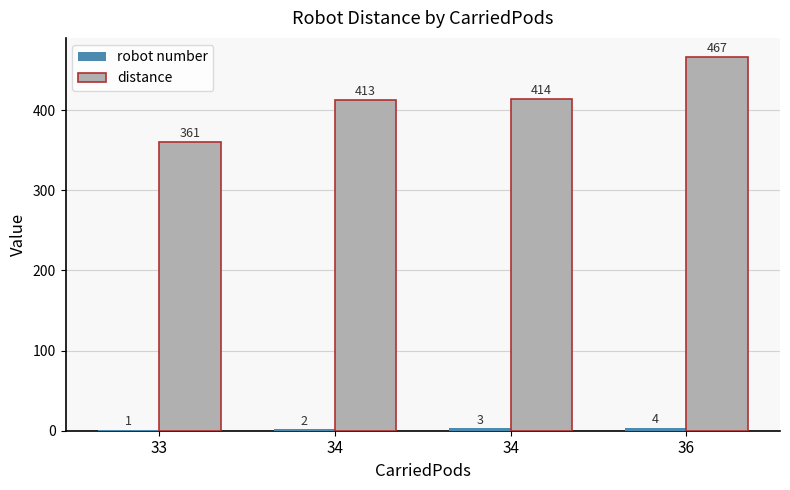

Is it true that distance equals 414 at 34?

True